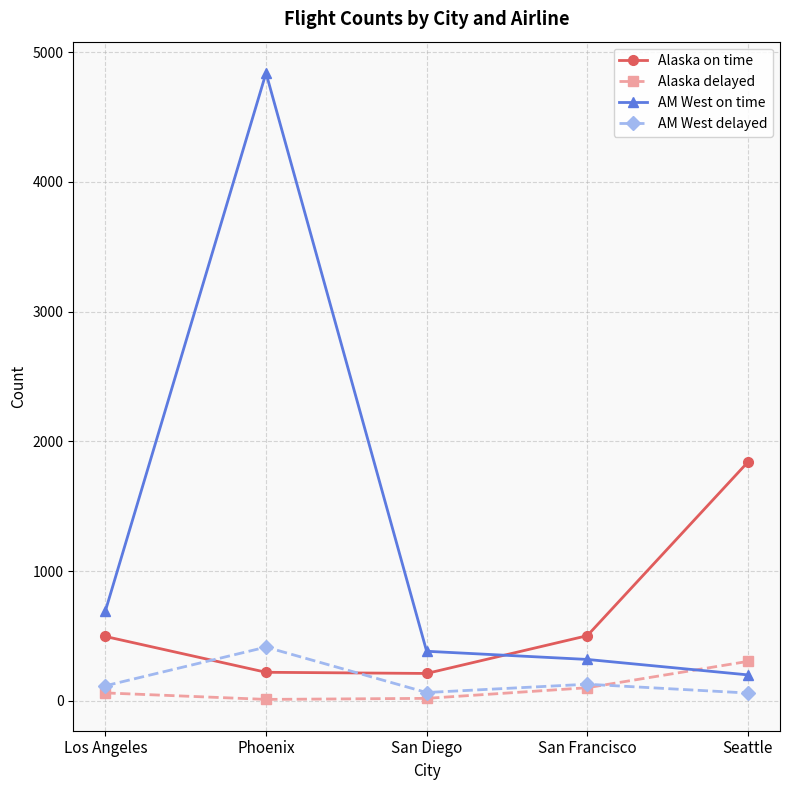

What position from the left is Seattle?

5